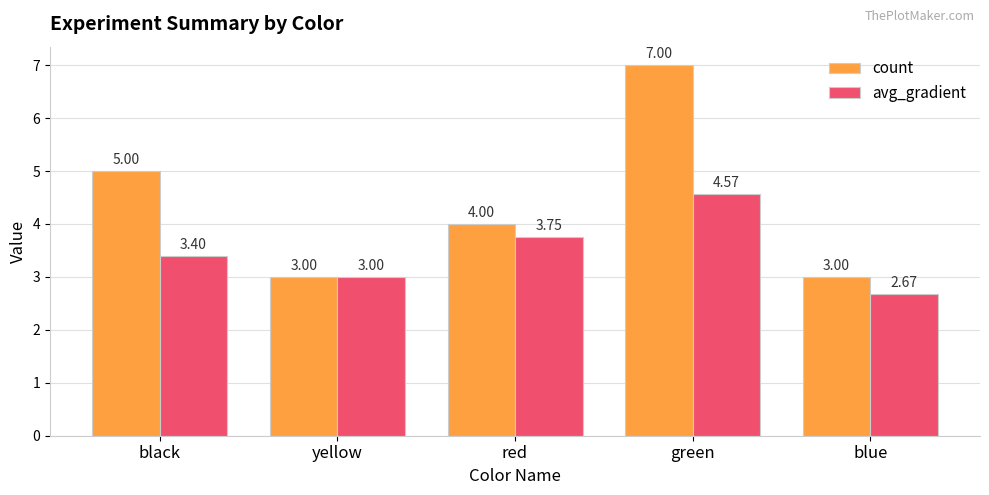

Where is avg_gradient nearest to the value 3?

yellow